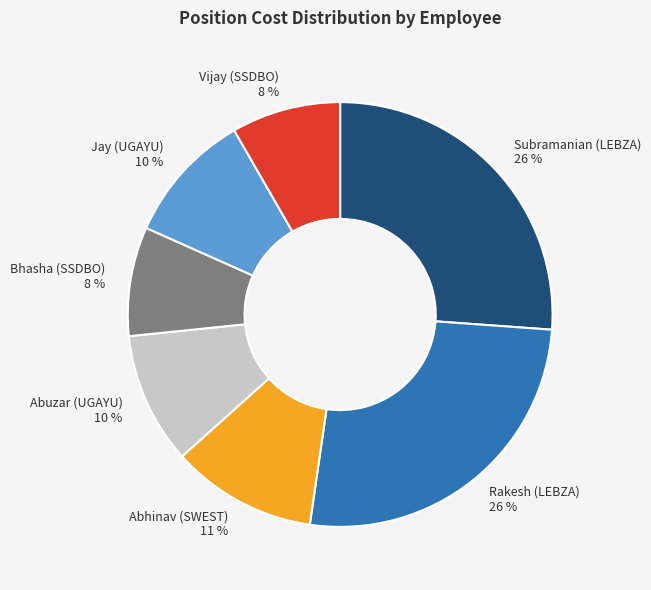

Is there a majority slice in this chart?

No